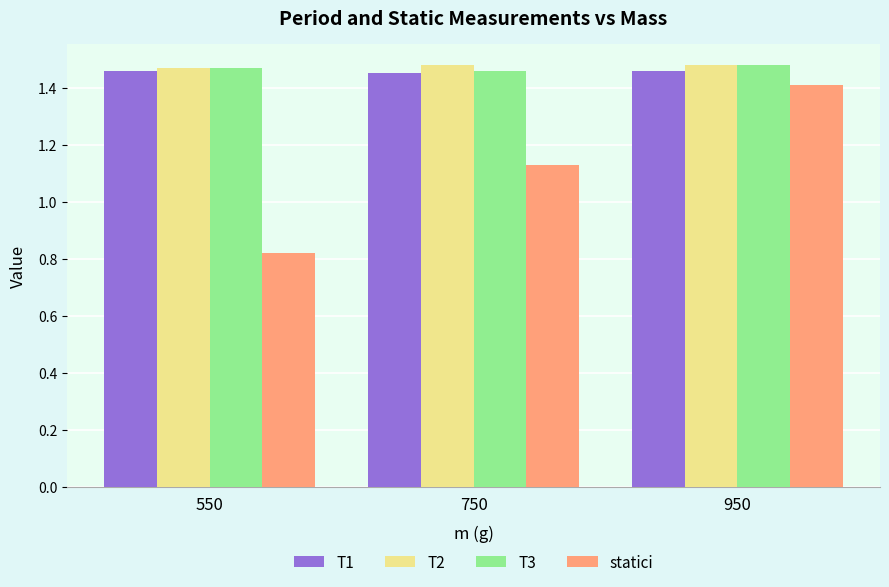

Which category has the lowest value across all series?

550